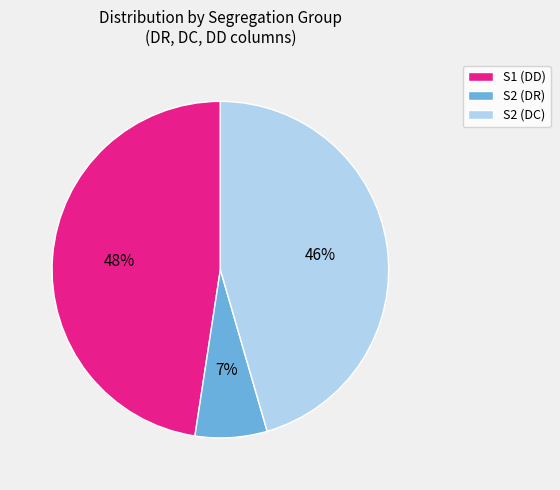

Count the number of slices in the pie.

3